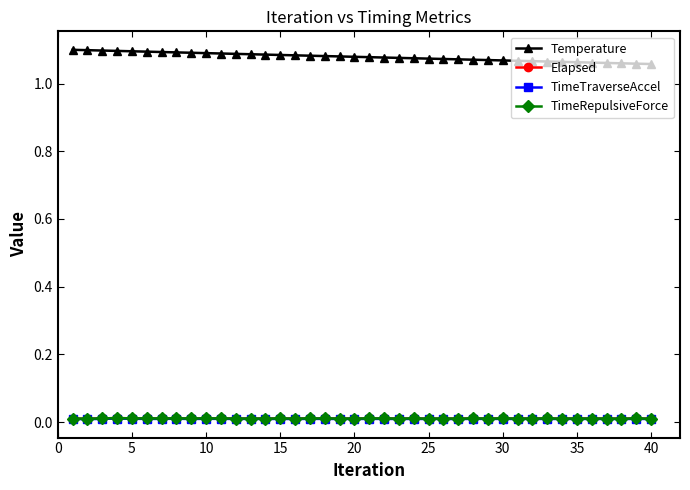

True or false: Temperature and Elapsed intersect in this chart.

False